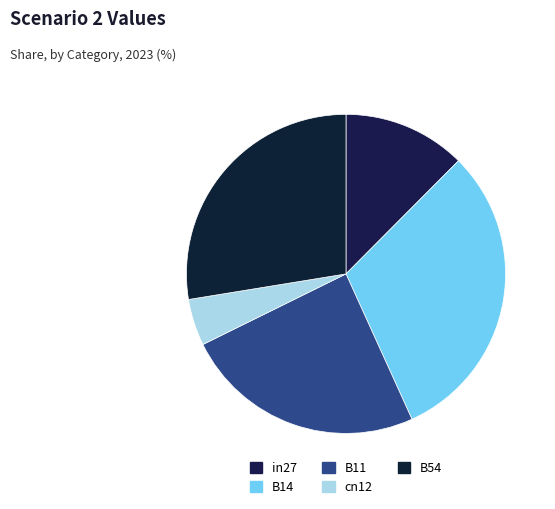

Rank the categories by value from highest to lowest.

B14, B54, B11, in27, cn12